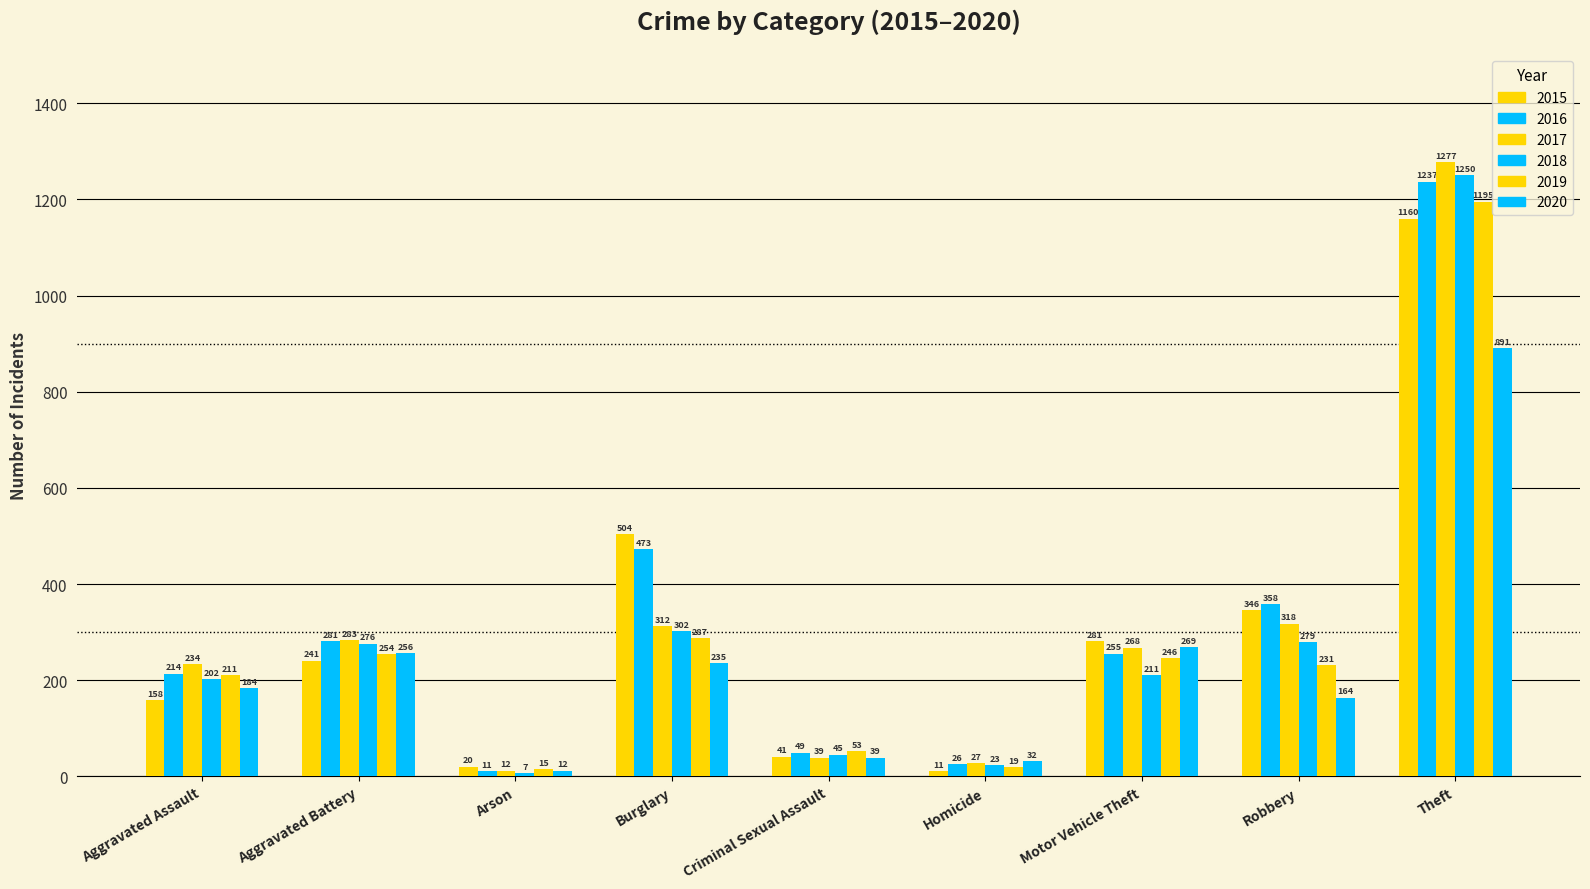

How many data points in 2017 are less than 268?

4